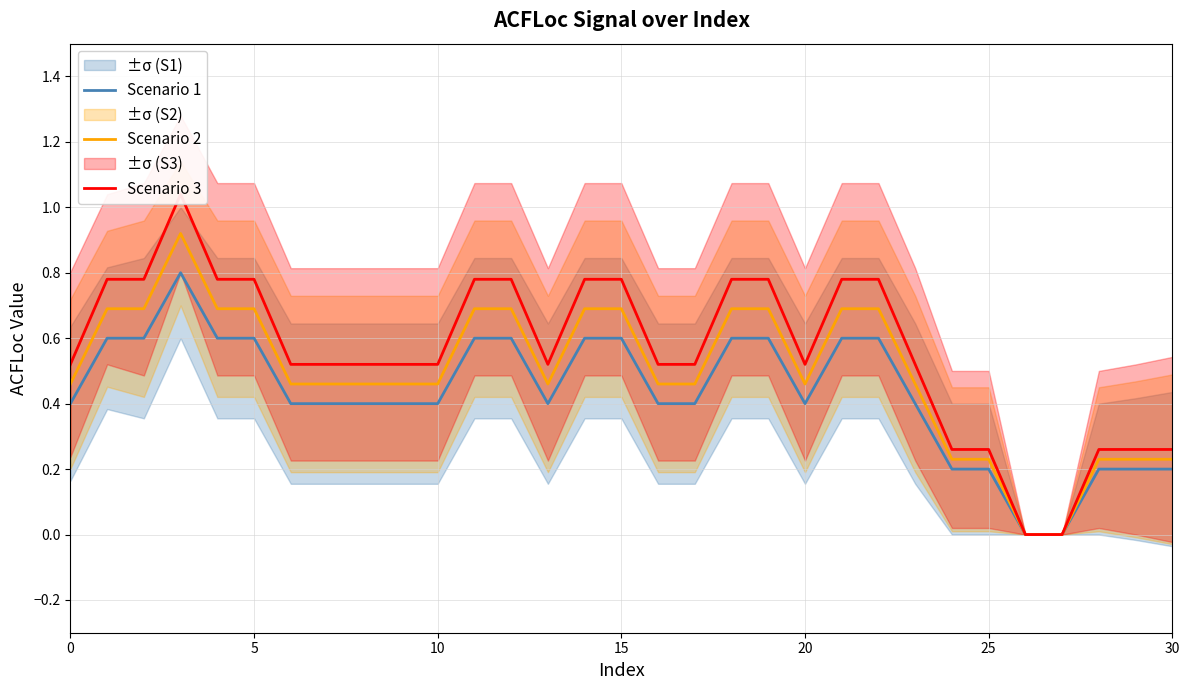

What value does the Scenario 3 series have at 30?

0.3